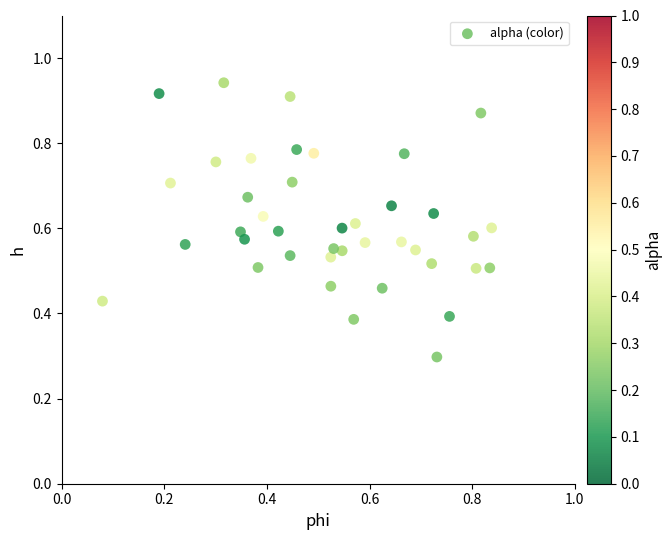

What Y value in the scatter plot is closest to 0?

0.3